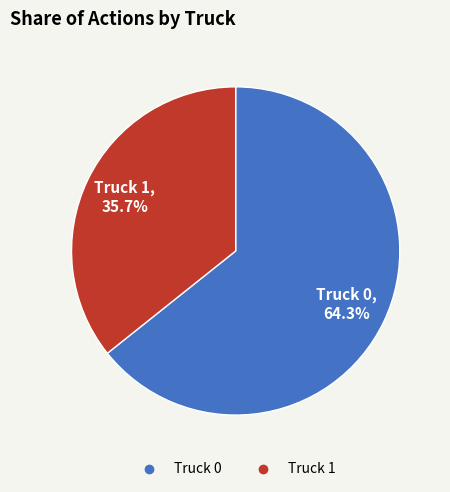

To the nearest percent, what percentage of the pie is Truck 0?

64%